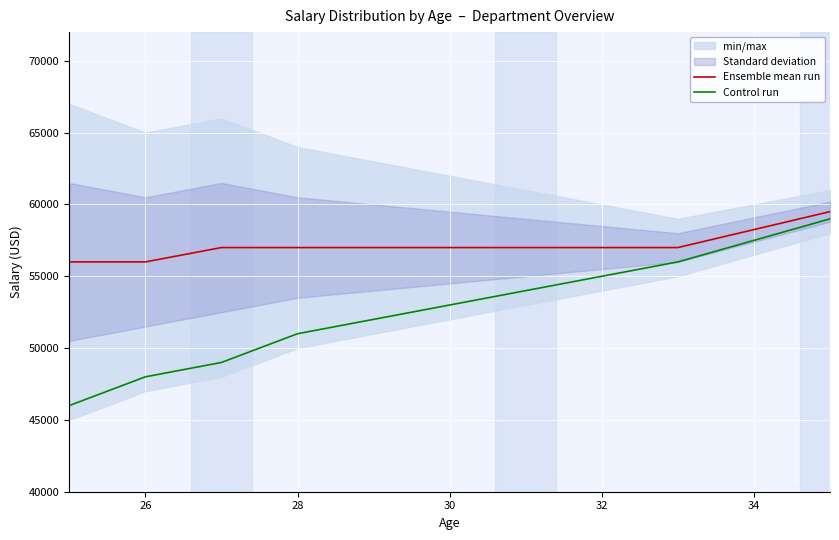

The value of Ensemble mean run at 28 is 14813. True or false?

False